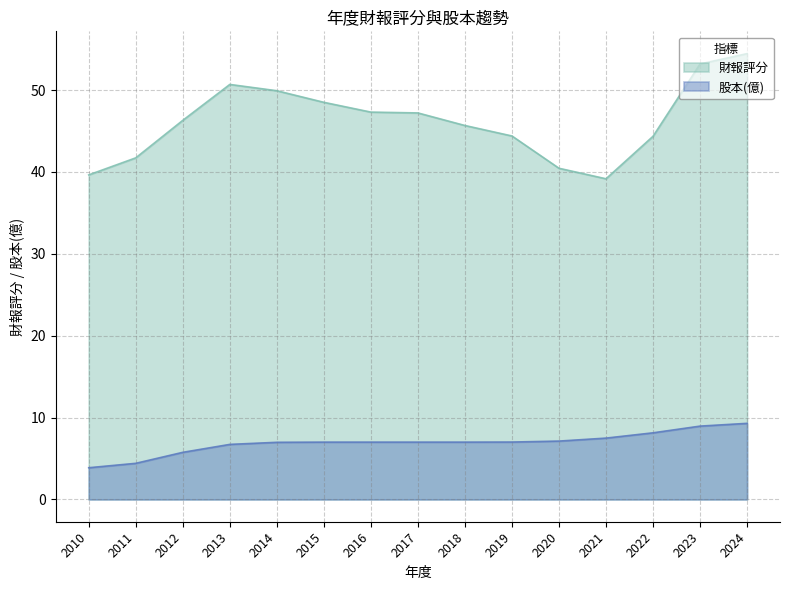

Which has a higher value, 2024 or 2022?

2024